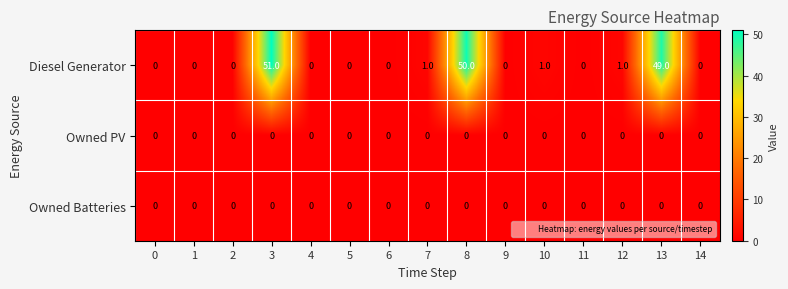

Is it true that Diesel Generator equals -21 at 2?

False